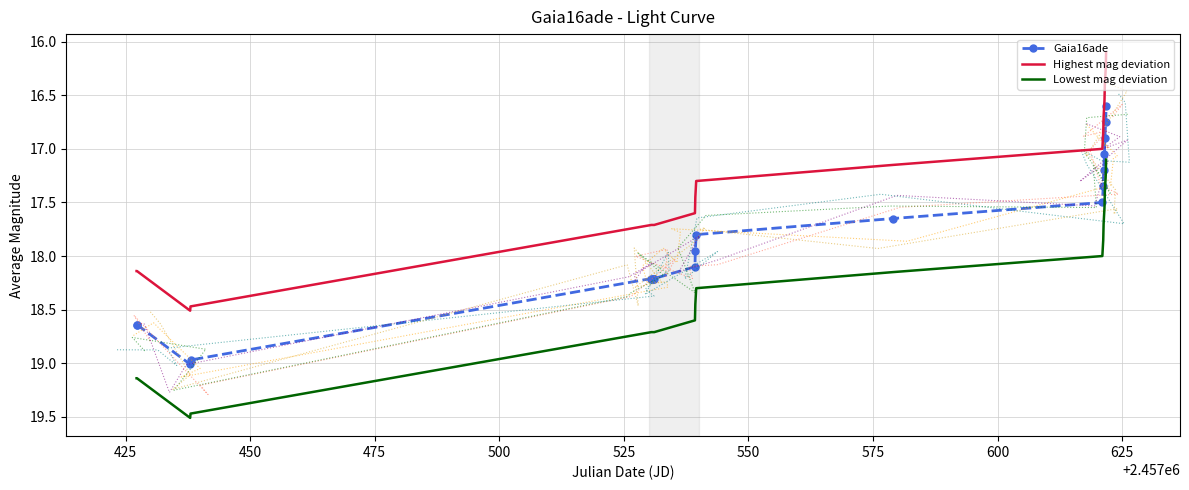

Which series has the largest range (max minus min)?

Gaia16ade